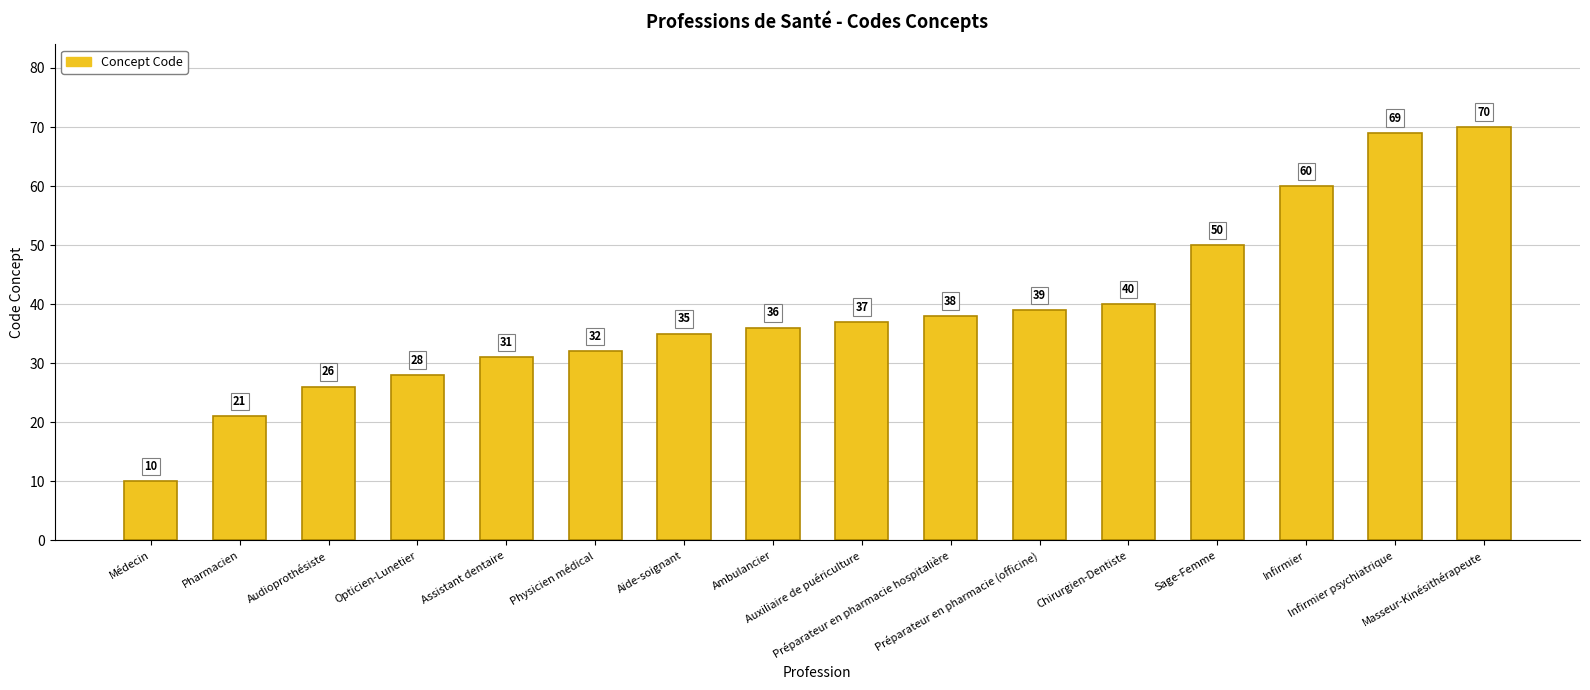

The chart shows a value of 52 at Physicien médical. True or false?

False